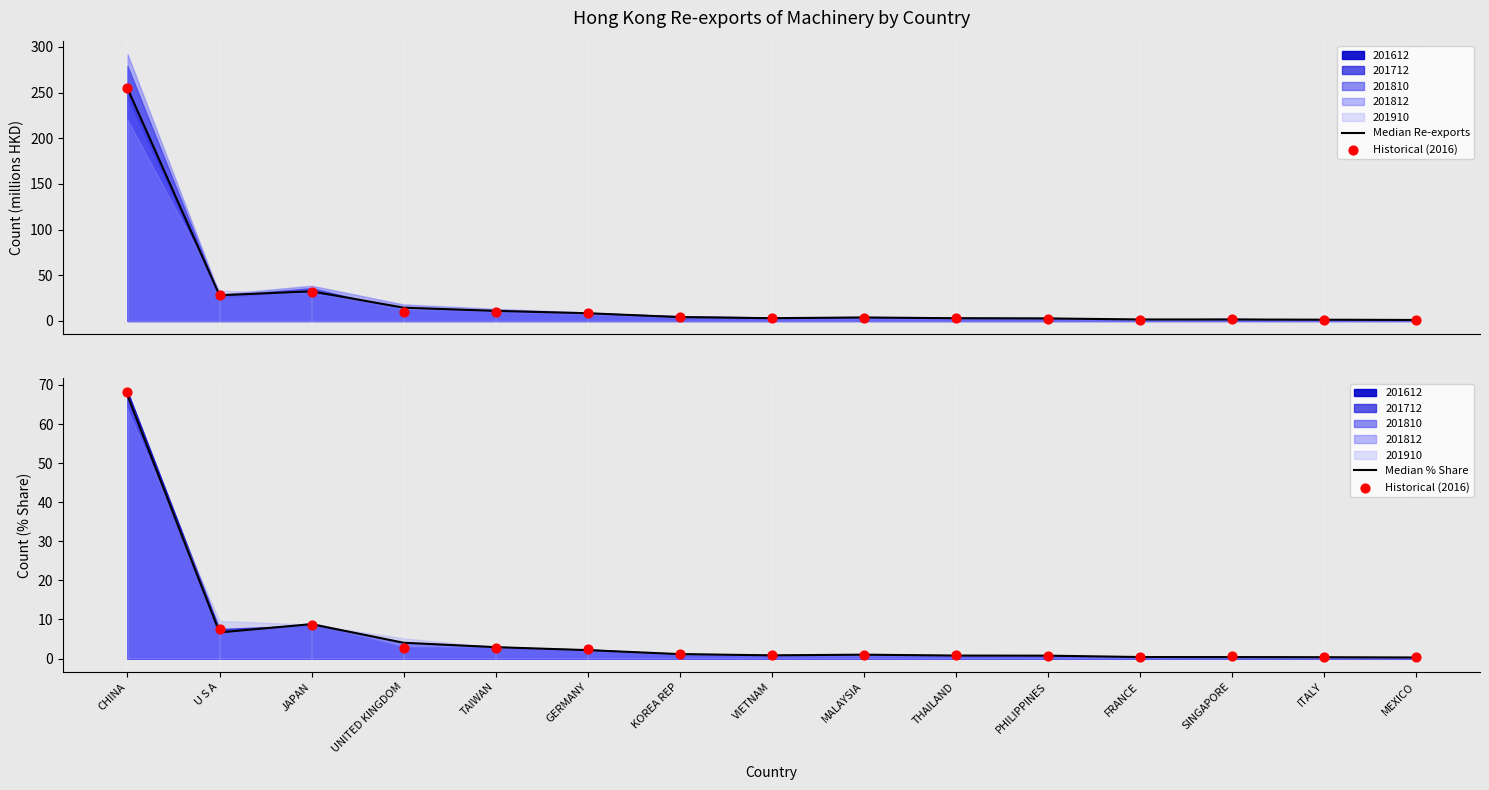

Which series has the largest total across all categories?

Median Re-exports